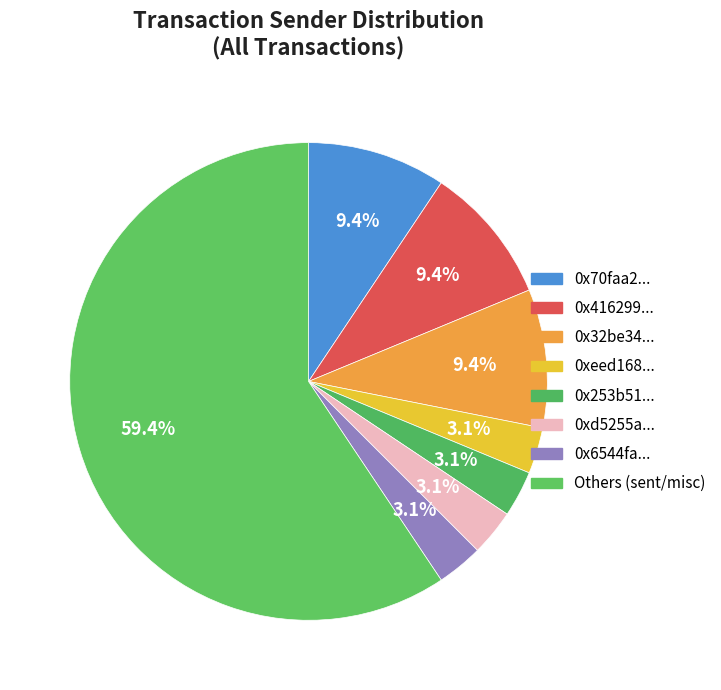

What is the majority slice?

Others (sent/misc)